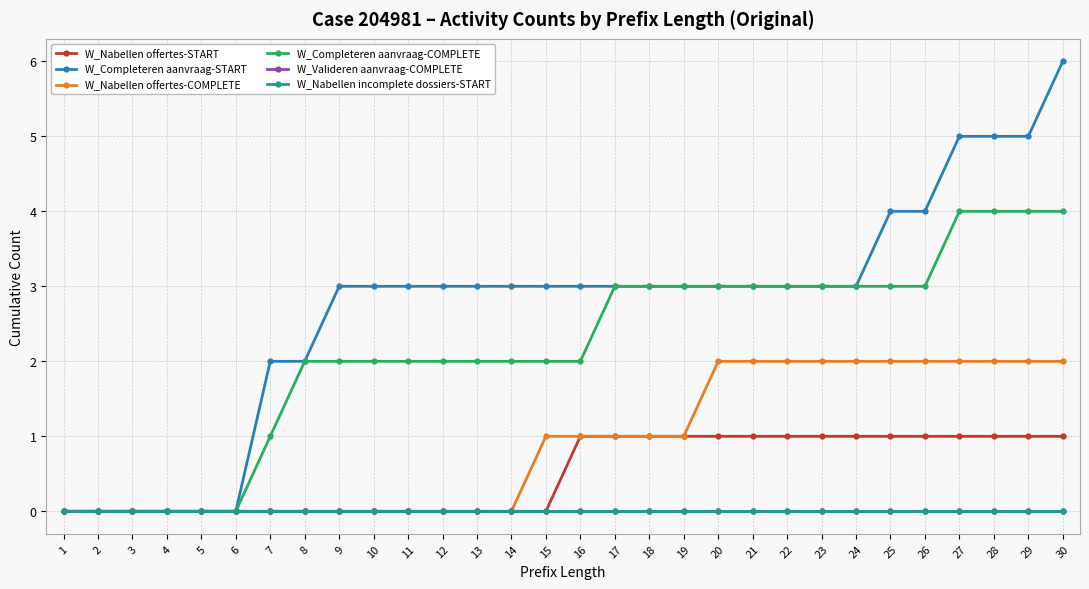

List the series in order of their peak value, highest first.

W_Completeren aanvraag-START, W_Completeren aanvraag-COMPLETE, W_Nabellen offertes-COMPLETE, W_Nabellen offertes-START, W_Valideren aanvraag-COMPLETE, W_Nabellen incomplete dossiers-START